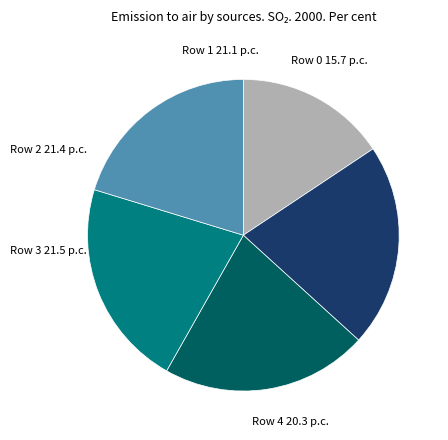

Is it true that Row 1 is 21% of the pie?

True